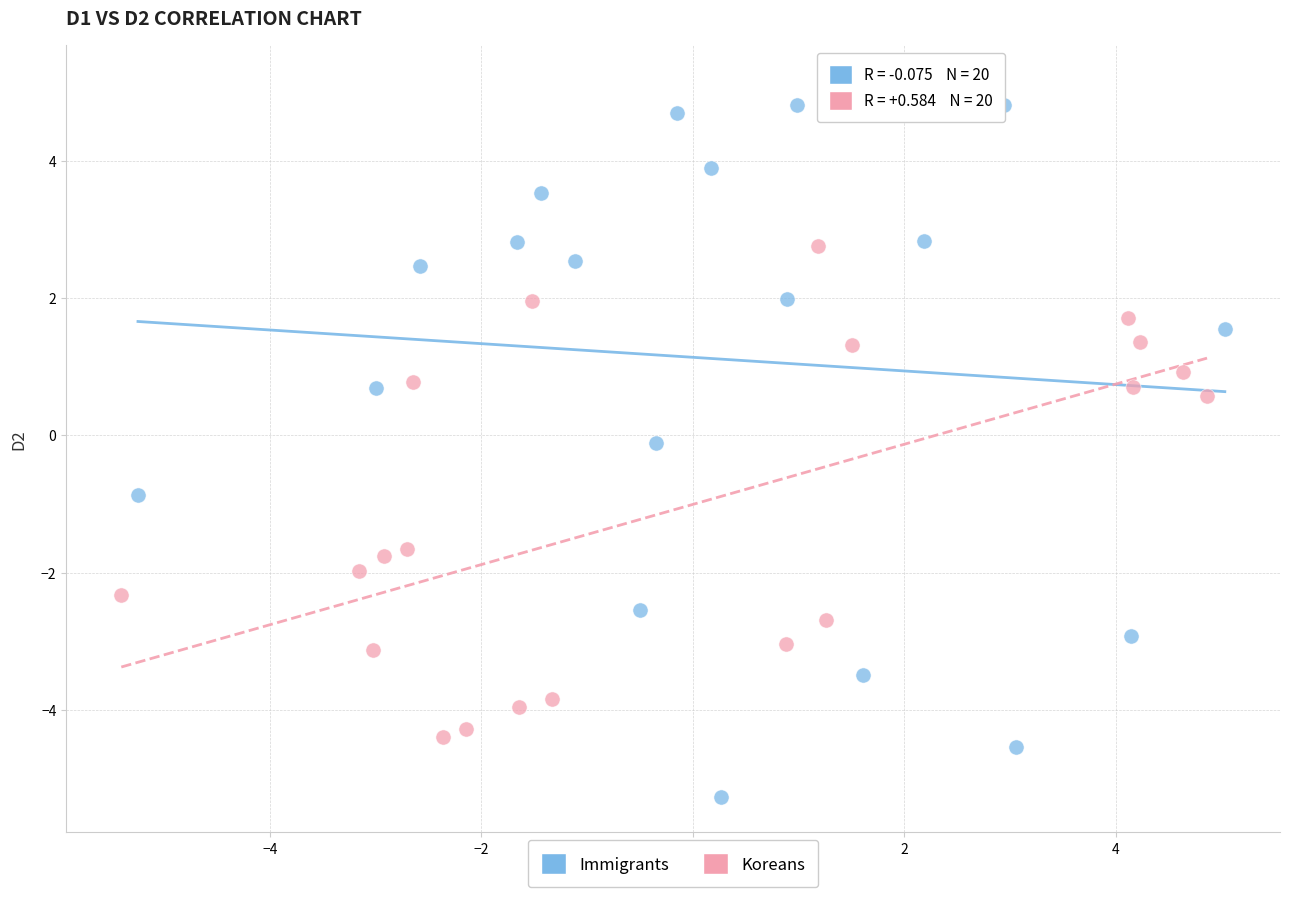

Which series has the widest spread of Y values?

Immigrants